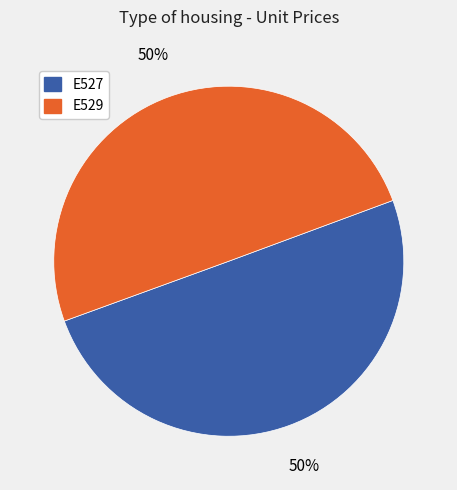

Approximately how many times larger is the value at E527 compared to E529?

1.0